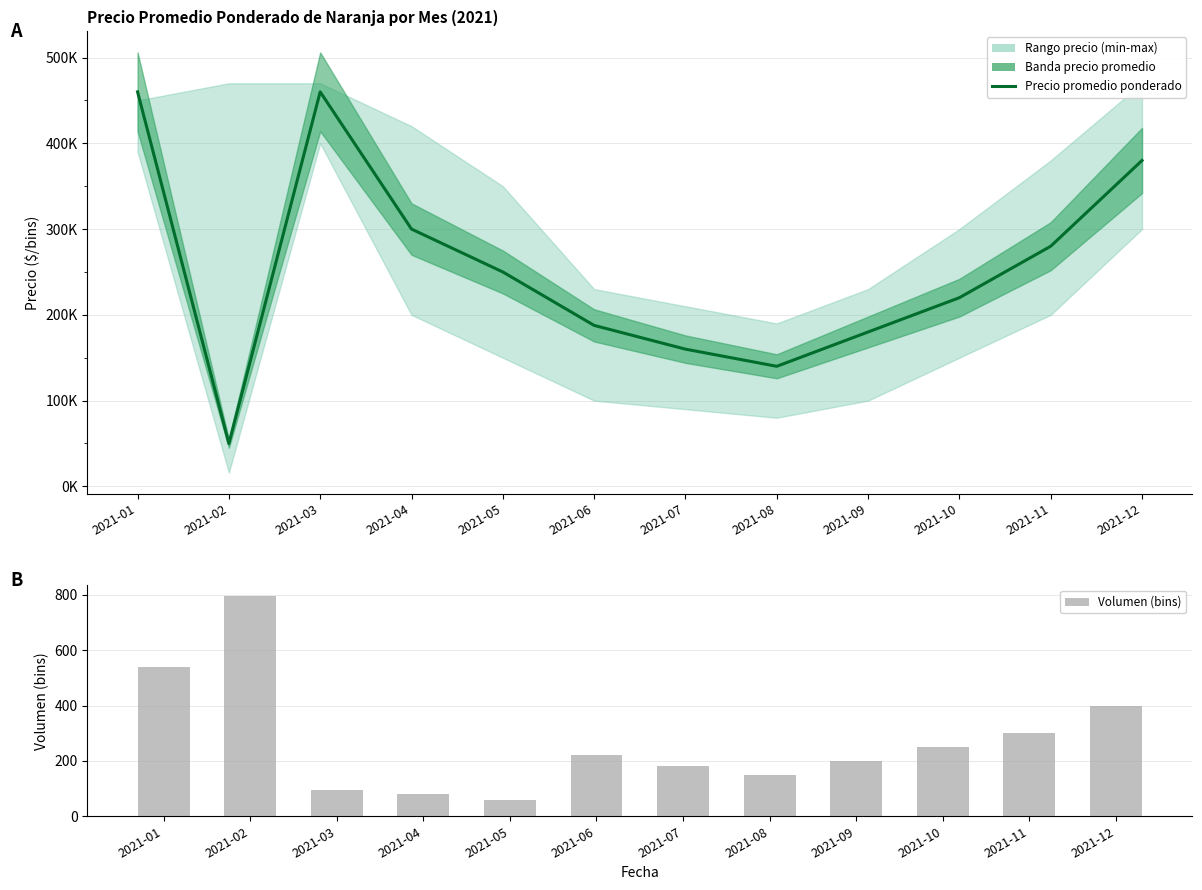

Which series has the widest spread of values?

Precio promedio ponderado